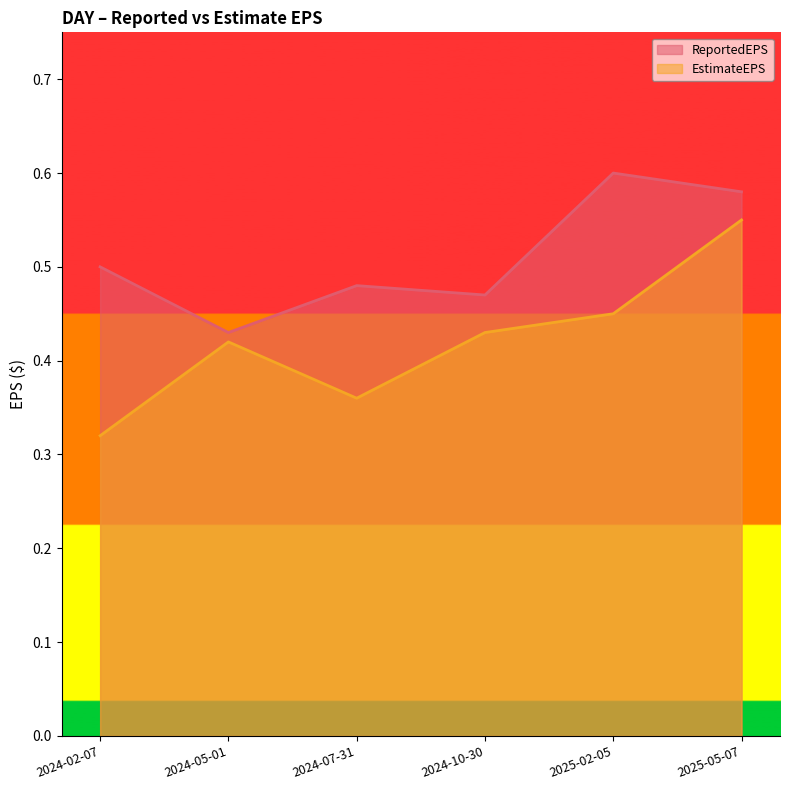

True or false: ReportedEPS has more than 2 interior local peaks.

False